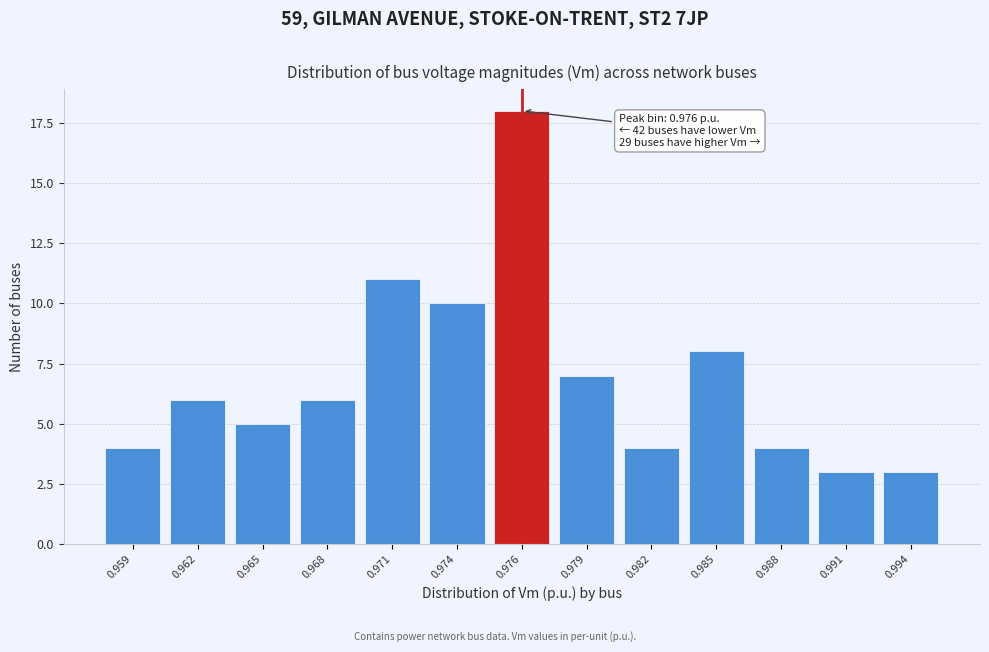

Reading left to right, transcribe all the data shown in this chart.

0.959=4	0.962=6	0.965=5	0.968=6	0.971=11	0.974=10	0.976=18	0.979=7	0.982=4	0.985=8	0.988=4	0.991=3	0.994=3